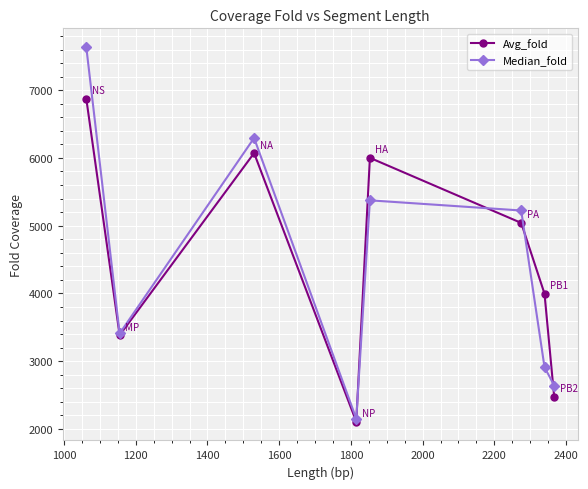

Reading left to right, transcribe all the data shown in this chart.

Avg_fold: 6873.3	3383.6	6071.4	2106.5	6001.4	5040.8	3996.5	2474.1
Median_fold: 7636.0	3409.0	6294.0	2151.0	5374.0	5224.0	2913.0	2640.0